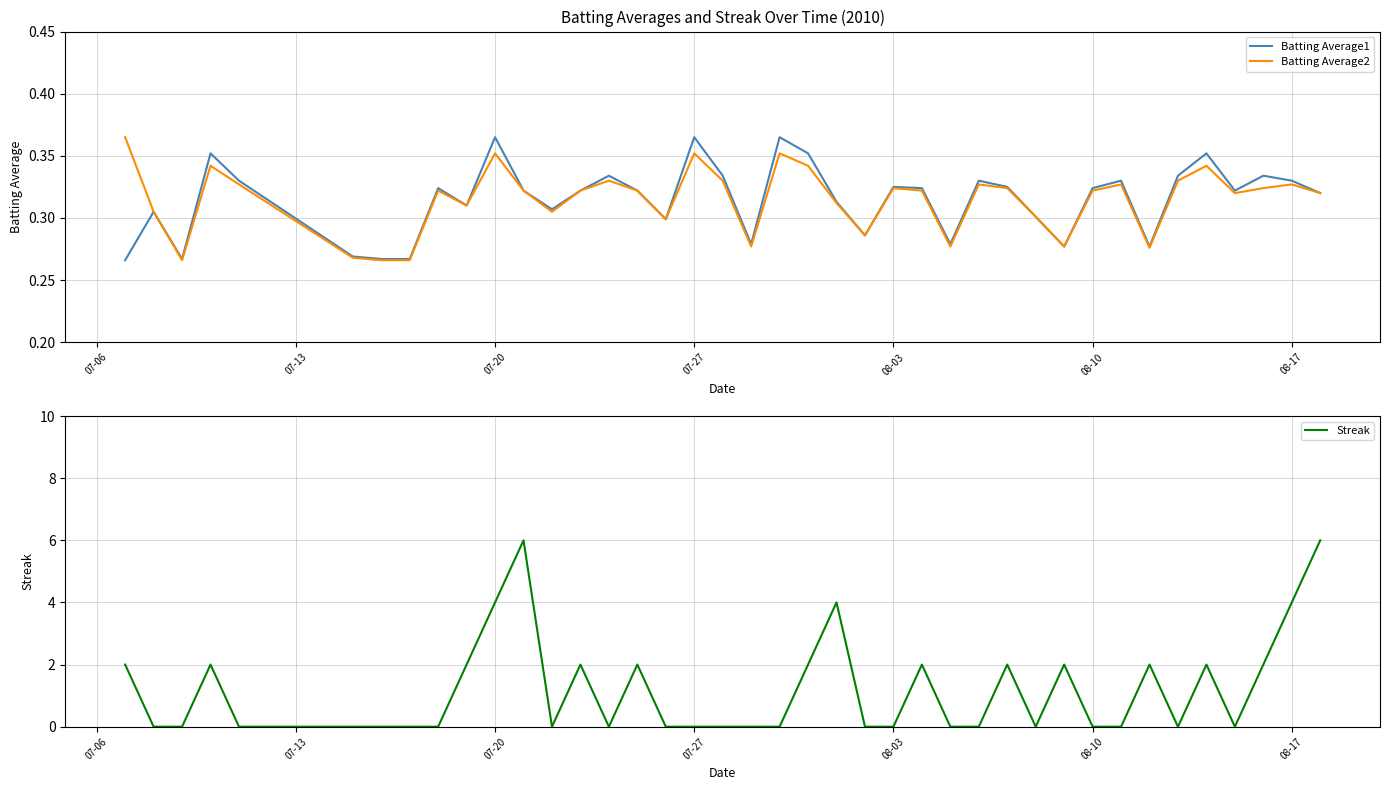

What is the maximum value for Streak?

6